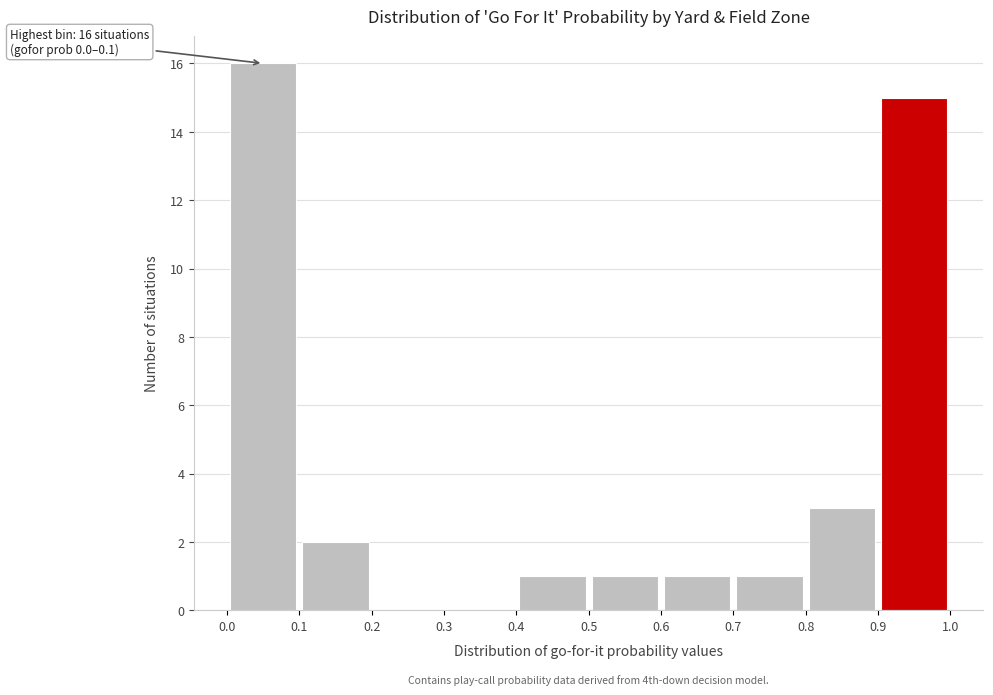

Which range on the x-axis has the tallest bar?

0.0 to 0.1